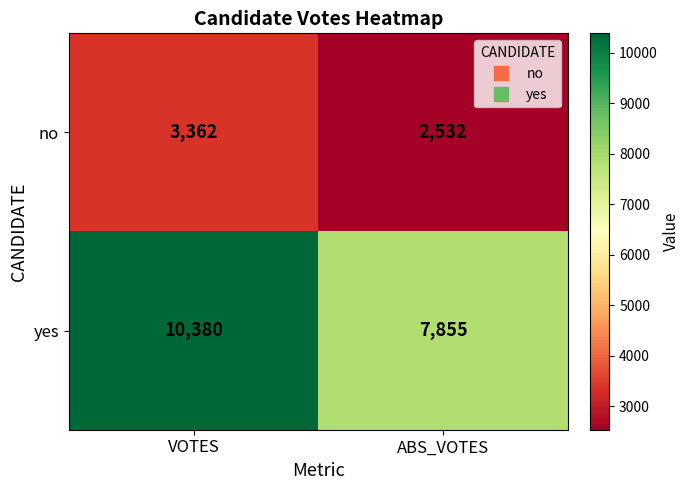

Count the number of categories in the chart.

2